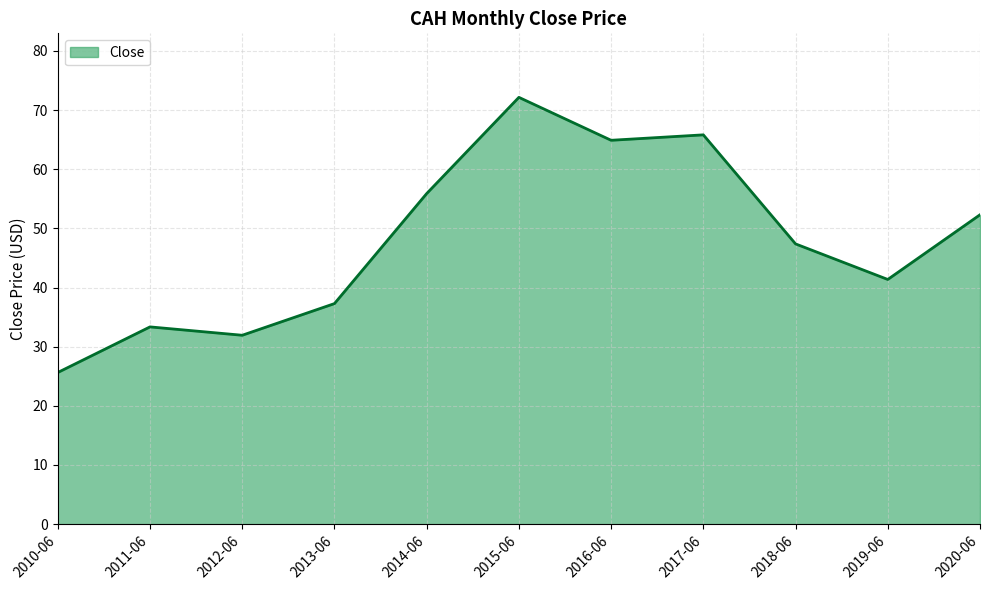

What is the approximate value at 2020-06?

52.3